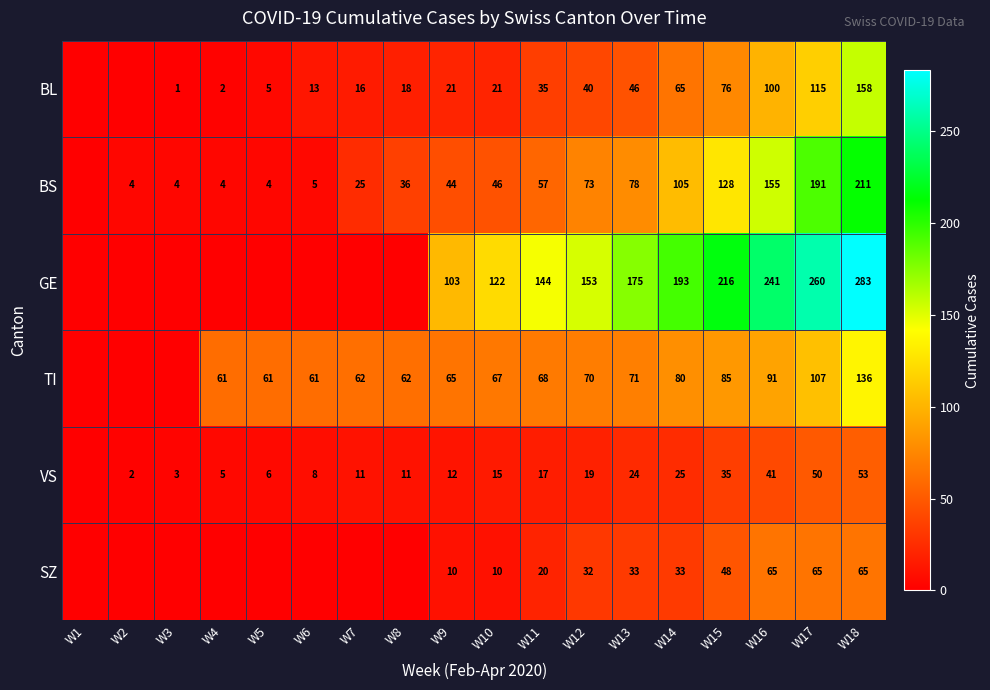

What is the total value across all series at W10?

281